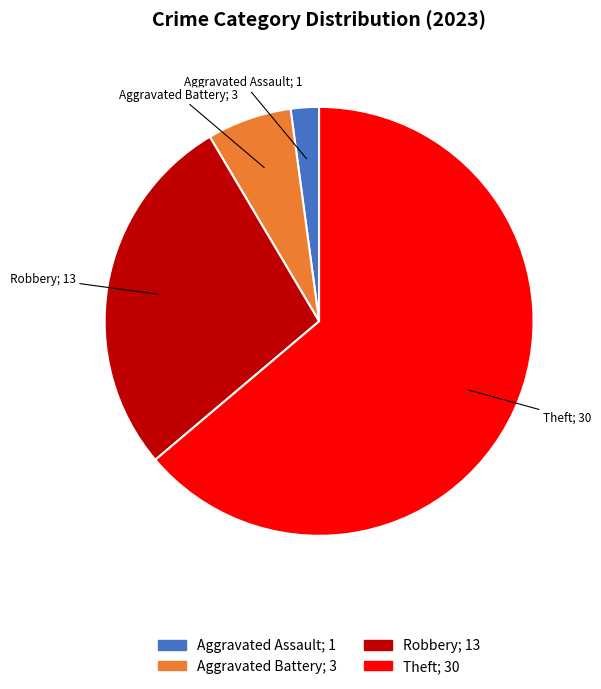

Is there a majority slice in this chart?

Yes